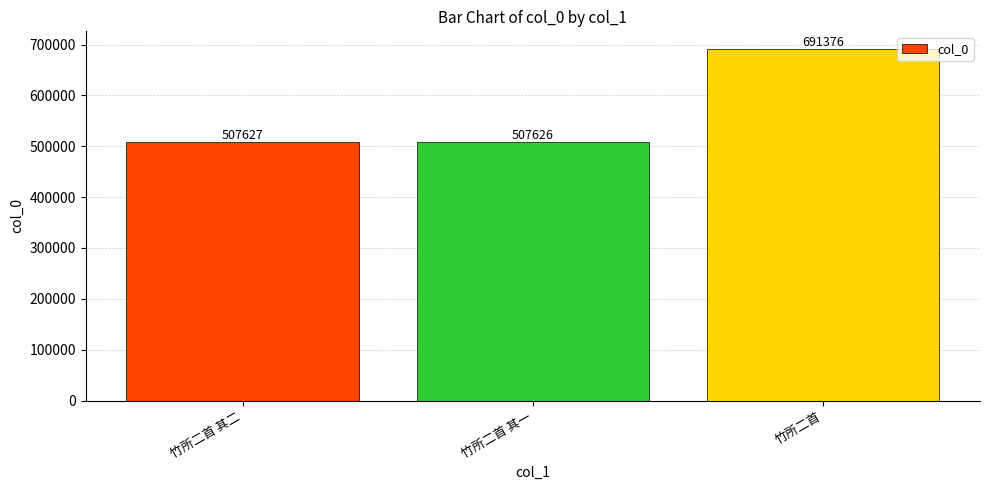

What is the difference between the maximum and second lowest values?

183749